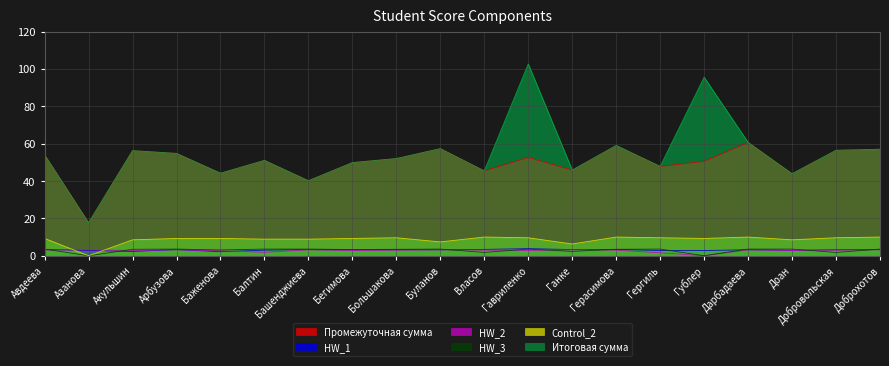

The HW_3 series shows -1.1 at Гублер. True or false?

False